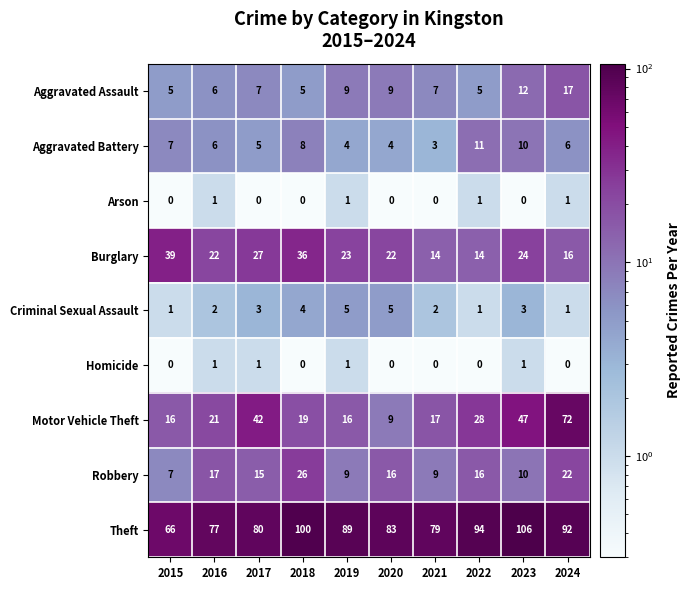

The Burglary series shows 25 at 2024. True or false?

False